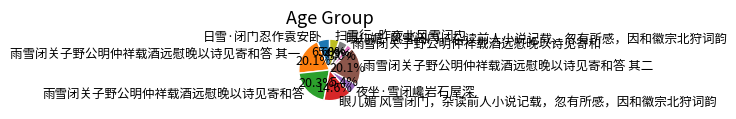

Does any single category account for the majority?

No